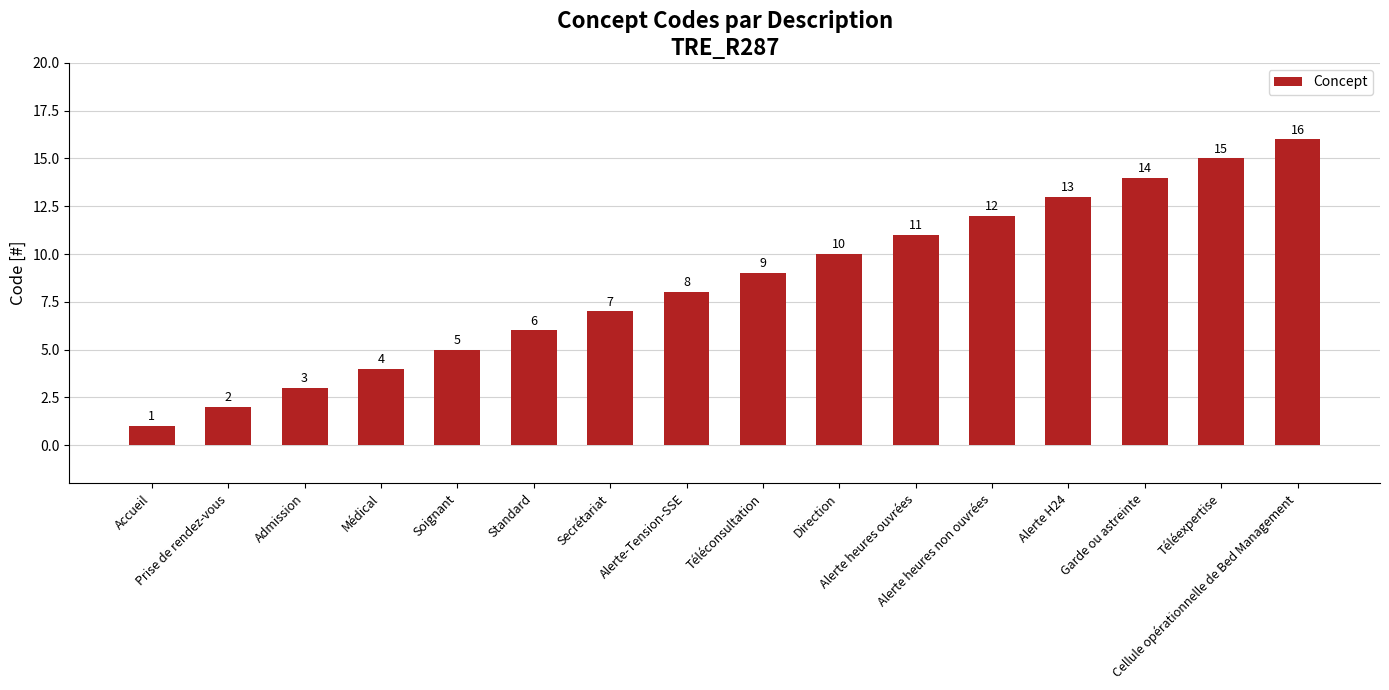

How many data points does each series have?

16